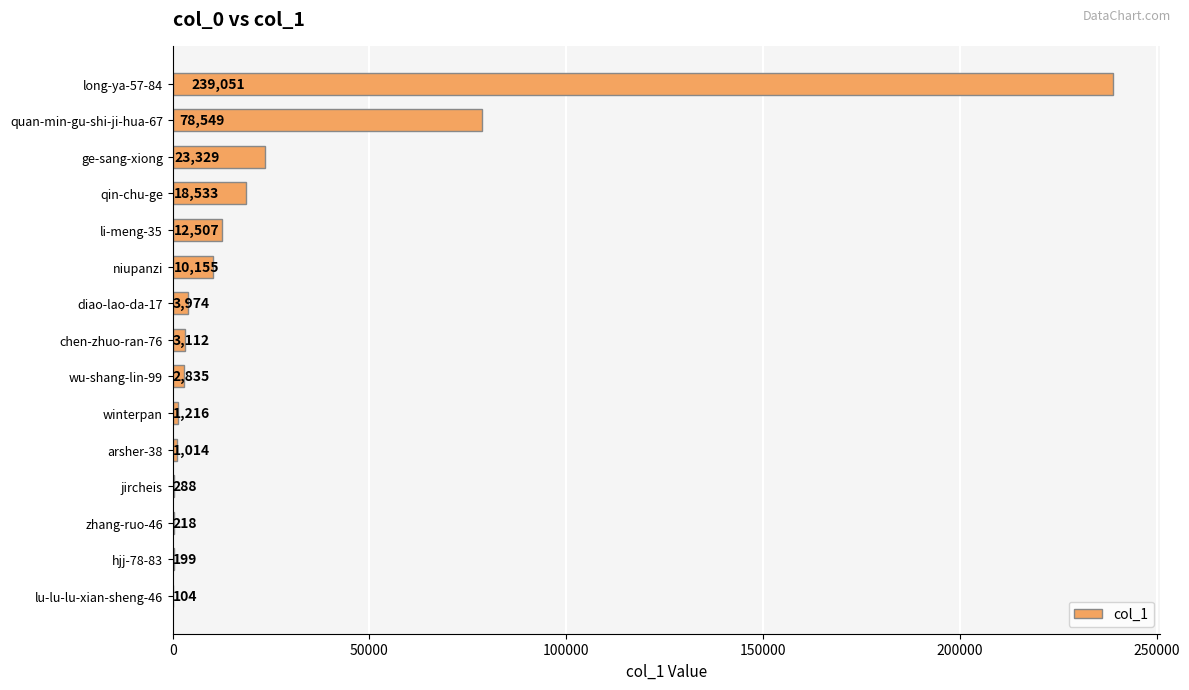

What value does the data have at winterpan, to the nearest 50?

1200